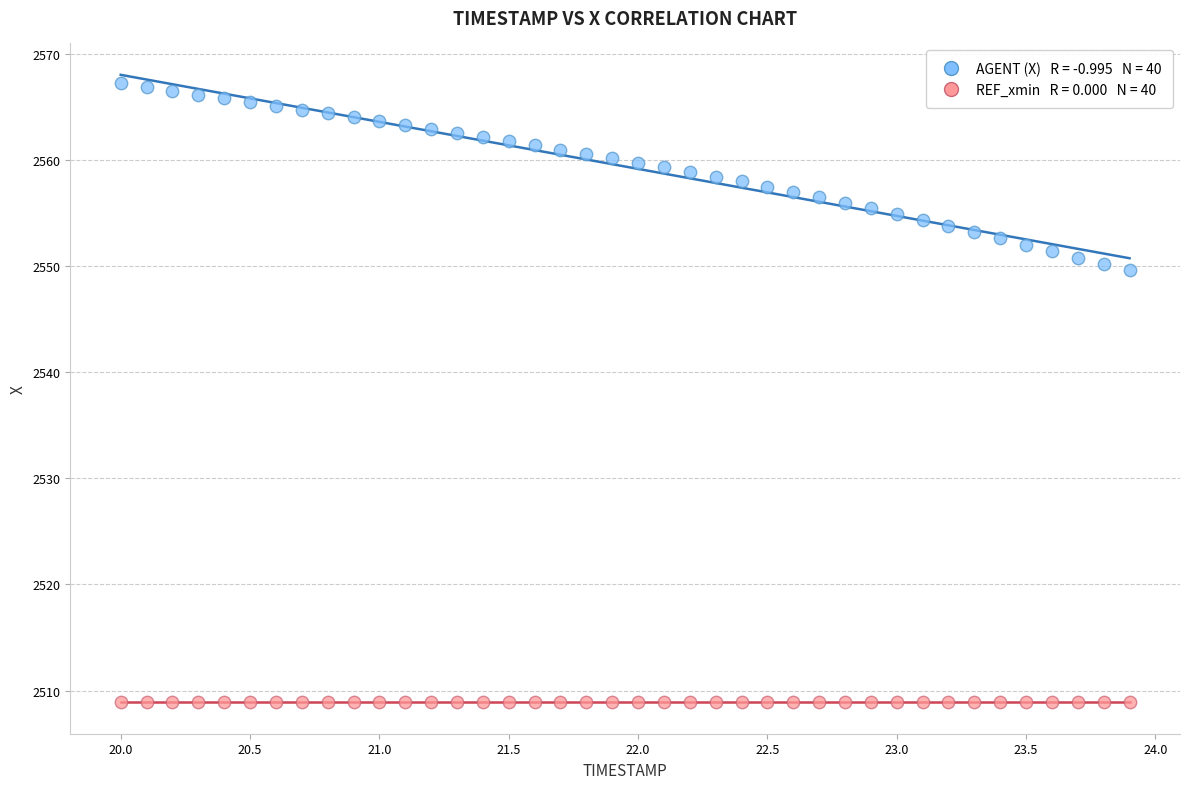

How many points are shown in the scatter plot?

80